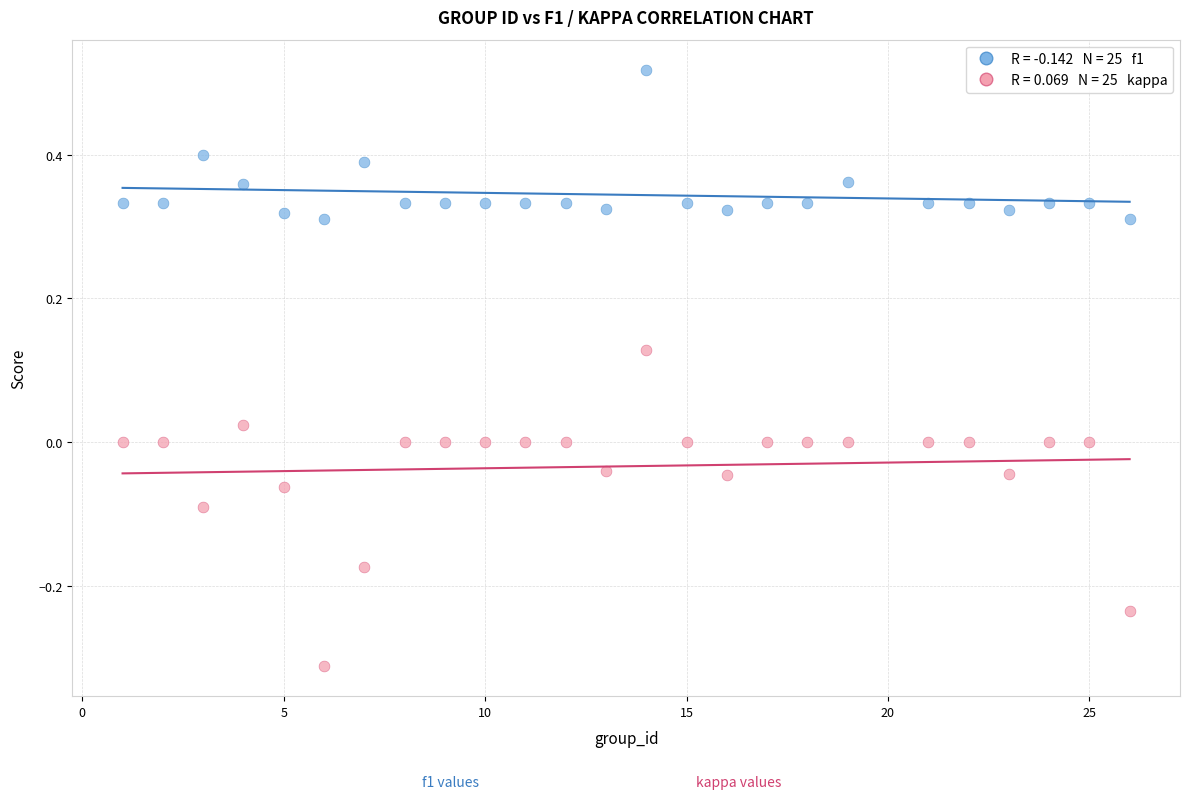

Across all data points, what is the range of Y values (max minus min)?

0.8